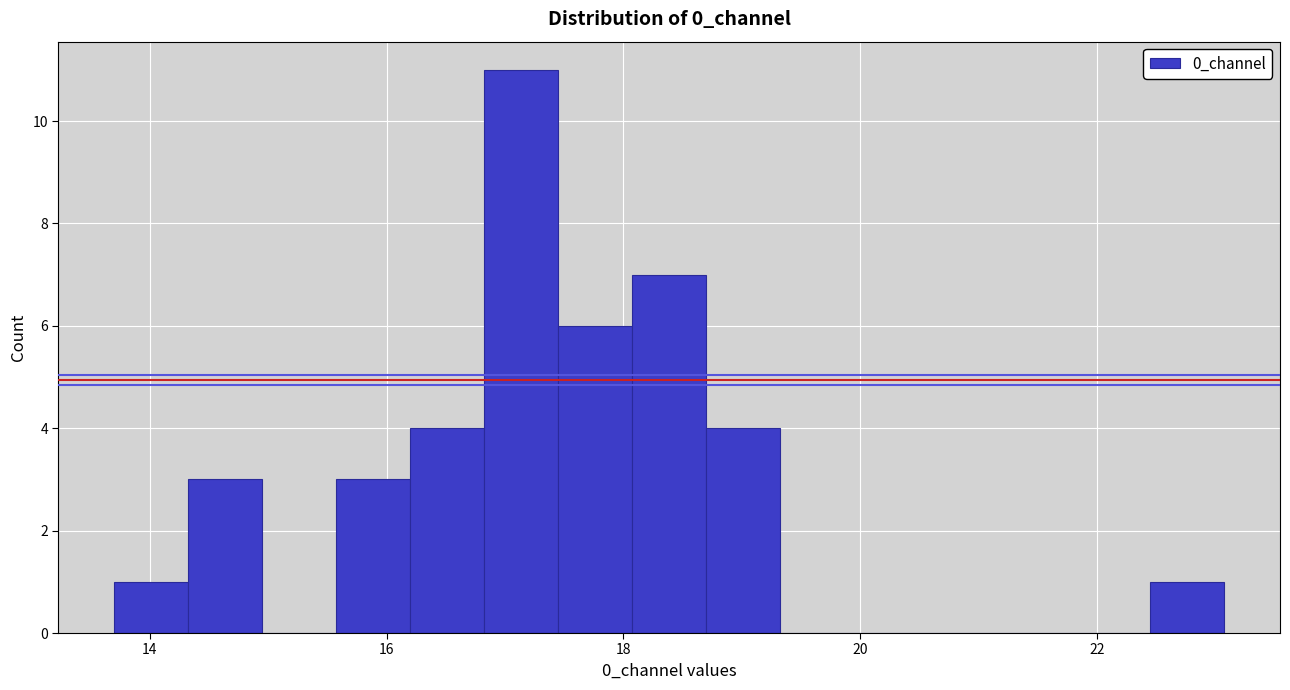

Around what value on the x-axis is the tallest bar? Give the approximate position of its centre, as read against the axis.

17.2